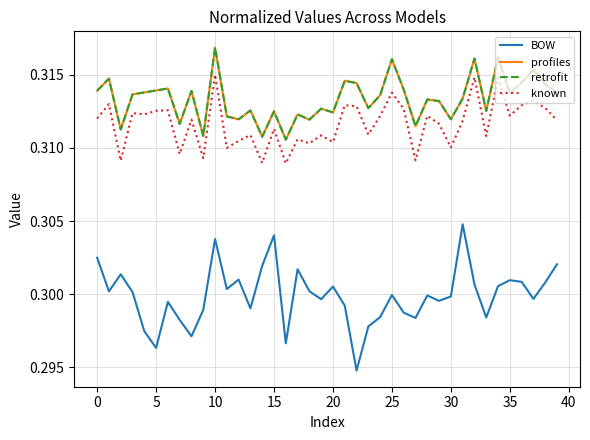

What is the minimum value for known?

0.3